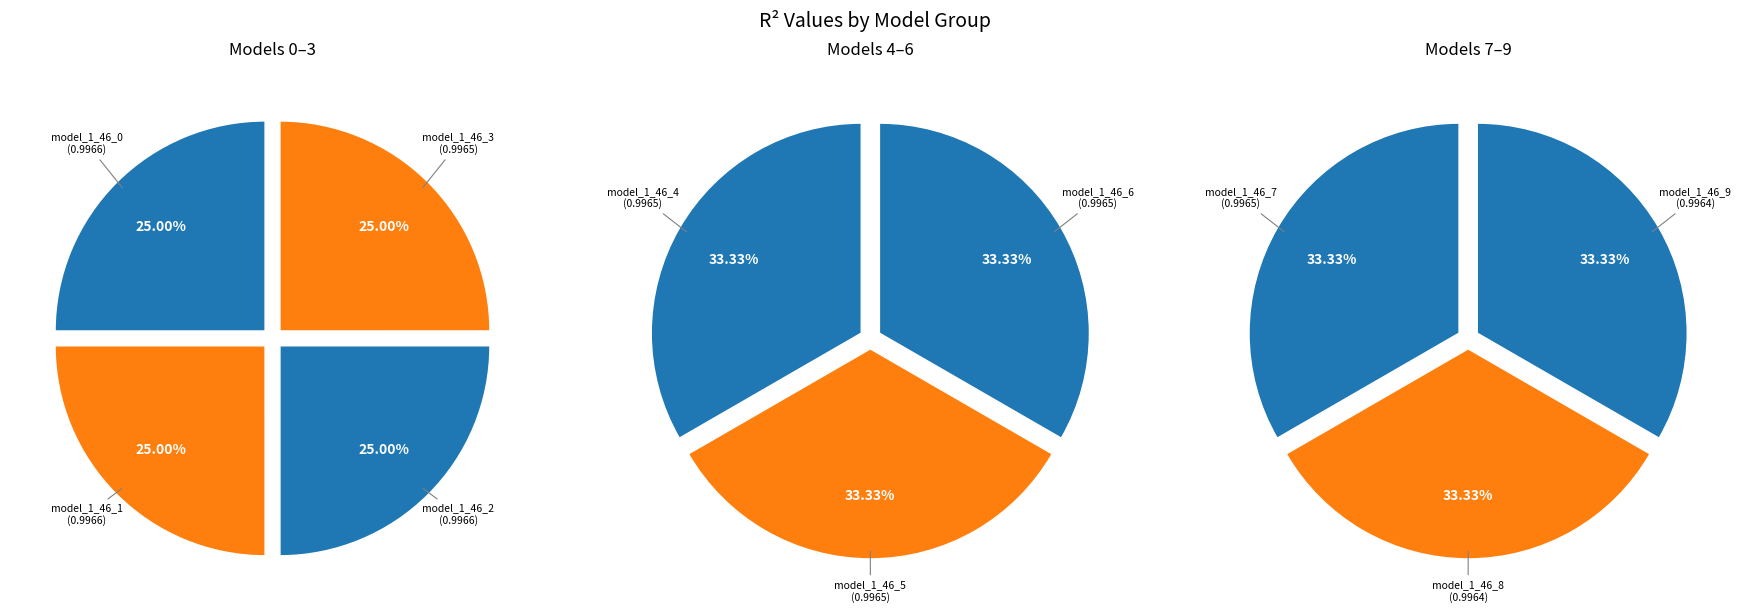

How many slices are in this pie chart?

10